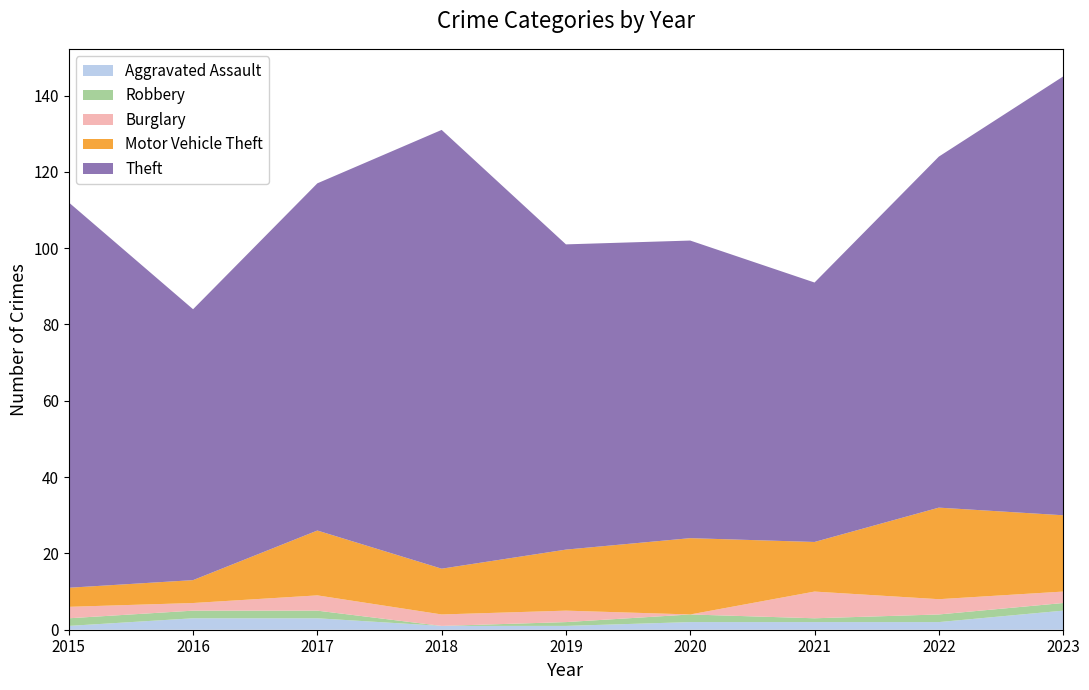

Reading left to right, extract all data points from this chart.

Aggravated Assault: 2015=1	2016=3	2017=3	2018=1	2019=1	2020=2	2021=2	2022=2	2023=5
Robbery: 2015=2	2016=2	2017=2	2018=0	2019=1	2020=2	2021=1	2022=2	2023=2
Burglary: 2015=3	2016=2	2017=4	2018=3	2019=3	2020=0	2021=7	2022=4	2023=3
Motor Vehicle Theft: 2015=5	2016=6	2017=17	2018=12	2019=16	2020=20	2021=13	2022=24	2023=20
Theft: 2015=101	2016=71	2017=91	2018=115	2019=80	2020=78	2021=68	2022=92	2023=115